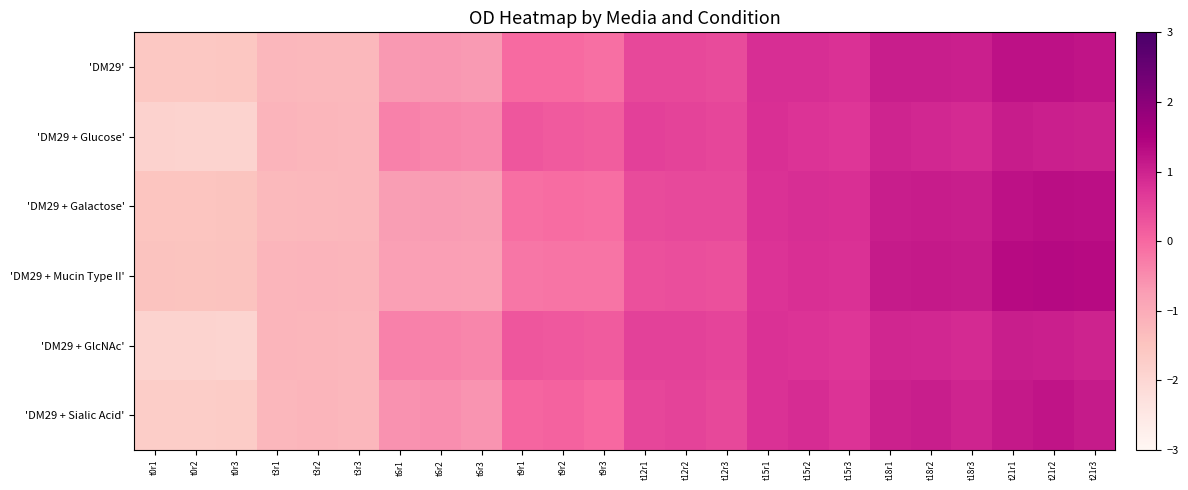

Reading left to right, what are all the values shown in this chart?

'DM29': t0r1=-1.6	t0r2=-1.6	t0r3=-1.6	t3r1=-1.2	t3r2=-1.3	t3r3=-1.3	t6r1=-0.7	t6r2=-0.7	t6r3=-0.7	t9r1=-0.0	t9r2=-0.0	t9r3=-0.1	t12r1=0.4	t12r2=0.5	t12r3=0.4	t15r1=0.8	t15r2=0.8	t15r3=0.8	t18r1=1.1	t18r2=1.1	t18r3=1.0	t21r1=1.2	t21r2=1.3	t21r3=1.2
'DM29 + Glucose': t0r1=-1.9	t0r2=-1.9	t0r3=-1.9	t3r1=-1.2	t3r2=-1.2	t3r3=-1.2	t6r1=-0.3	t6r2=-0.4	t6r3=-0.4	t9r1=0.3	t9r2=0.2	t9r3=0.1	t12r1=0.6	t12r2=0.5	t12r3=0.5	t15r1=0.8	t15r2=0.8	t15r3=0.7	t18r1=1.0	t18r2=0.9	t18r3=0.9	t21r1=1.1	t21r2=1.0	t21r3=1.0
'DM29 + Galactose': t0r1=-1.5	t0r2=-1.5	t0r3=-1.5	t3r1=-1.3	t3r2=-1.3	t3r3=-1.2	t6r1=-0.7	t6r2=-0.7	t6r3=-0.7	t9r1=-0.1	t9r2=-0.1	t9r3=-0.1	t12r1=0.4	t12r2=0.4	t12r3=0.4	t15r1=0.8	t15r2=0.8	t15r3=0.8	t18r1=1.1	t18r2=1.1	t18r3=1.1	t21r1=1.3	t21r2=1.3	t21r3=1.3
'DM29 + Mucin Type II': t0r1=-1.5	t0r2=-1.5	t0r3=-1.5	t3r1=-1.2	t3r2=-1.2	t3r3=-1.2	t6r1=-0.8	t6r2=-0.8	t6r3=-0.8	t9r1=-0.2	t9r2=-0.2	t9r3=-0.2	t12r1=0.3	t12r2=0.4	t12r3=0.3	t15r1=0.8	t15r2=0.8	t15r3=0.8	t18r1=1.1	t18r2=1.1	t18r3=1.1	t21r1=1.3	t21r2=1.4	t21r3=1.4
'DM29 + GlcNAc': t0r1=-1.9	t0r2=-1.9	t0r3=-1.9	t3r1=-1.2	t3r2=-1.2	t3r3=-1.2	t6r1=-0.3	t6r2=-0.4	t6r3=-0.4	t9r1=0.2	t9r2=0.2	t9r3=0.2	t12r1=0.6	t12r2=0.5	t12r3=0.5	t15r1=0.8	t15r2=0.8	t15r3=0.7	t18r1=1.0	t18r2=0.9	t18r3=0.9	t21r1=1.1	t21r2=1.0	t21r3=1.0
'DM29 + Sialic Acid': t0r1=-1.7	t0r2=-1.7	t0r3=-1.7	t3r1=-1.2	t3r2=-1.2	t3r3=-1.2	t6r1=-0.6	t6r2=-0.5	t6r3=-0.6	t9r1=0.0	t9r2=0.1	t9r3=-0.0	t12r1=0.5	t12r2=0.5	t12r3=0.5	t15r1=0.8	t15r2=0.8	t15r3=0.8	t18r1=1.0	t18r2=1.1	t18r3=1.0	t21r1=1.1	t21r2=1.2	t21r3=1.1